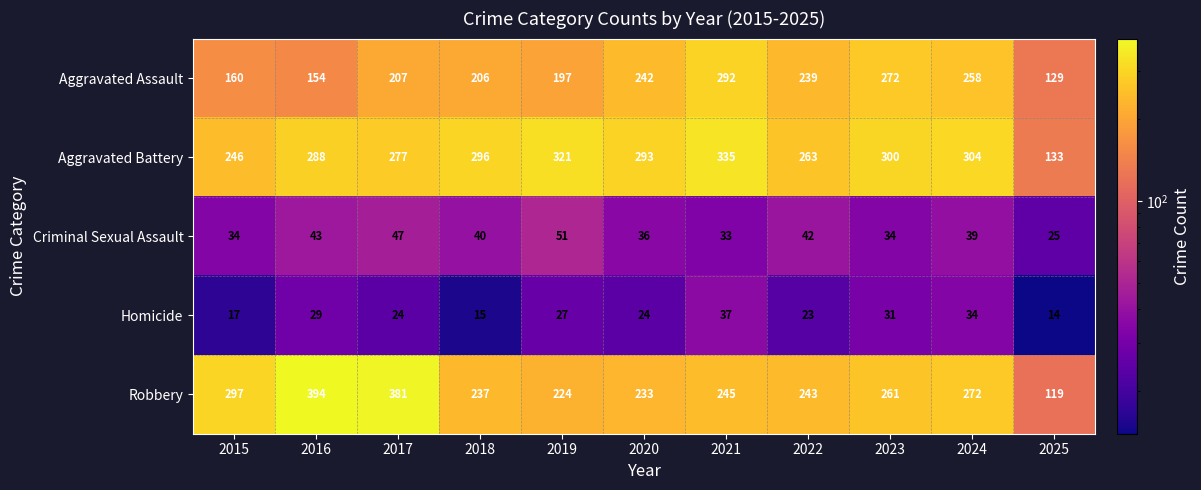

Which series has the largest range (max minus min)?

Robbery